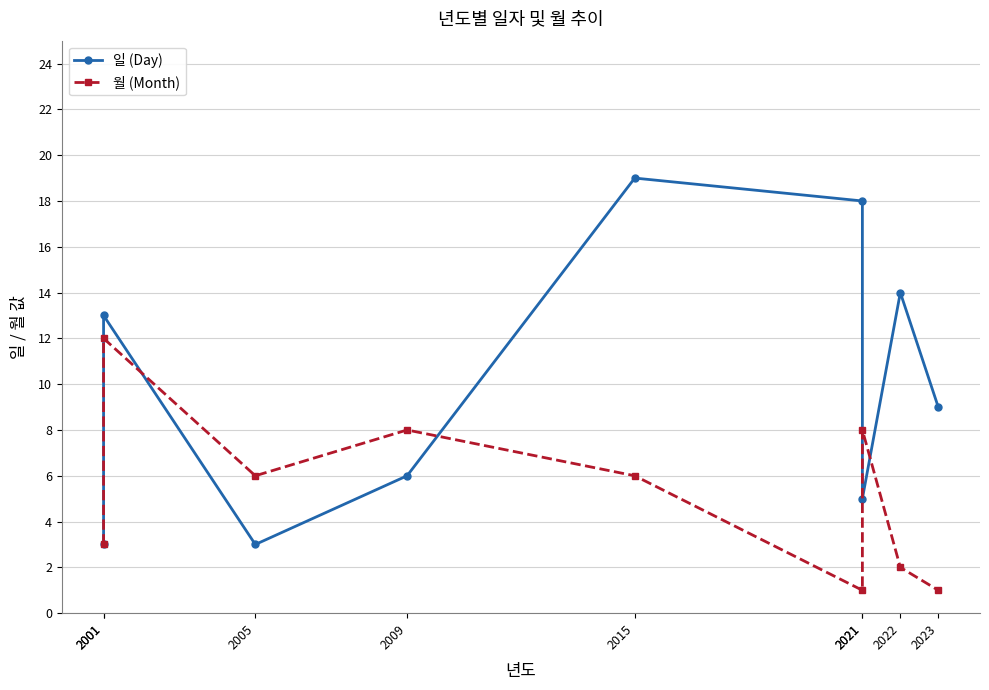

What are all the series names shown in the legend?

일 (Day), 월 (Month)